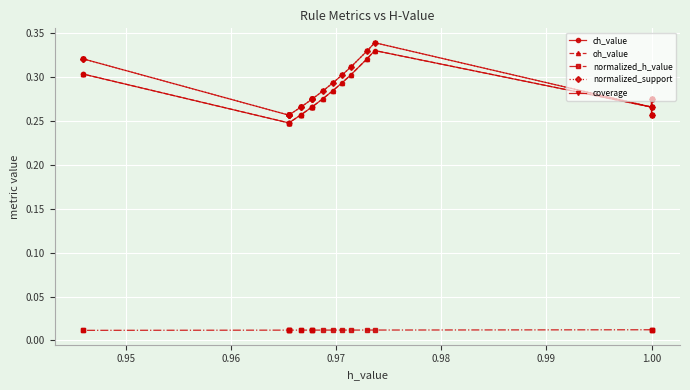

What is the average value of the ch_value series?

0.3